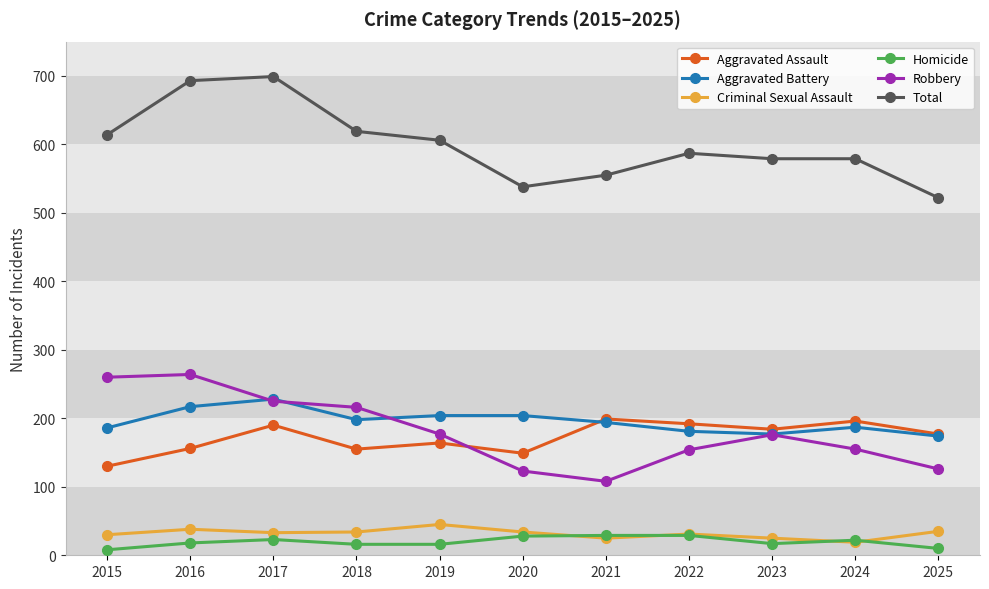

What is the maximum value for Robbery?

264